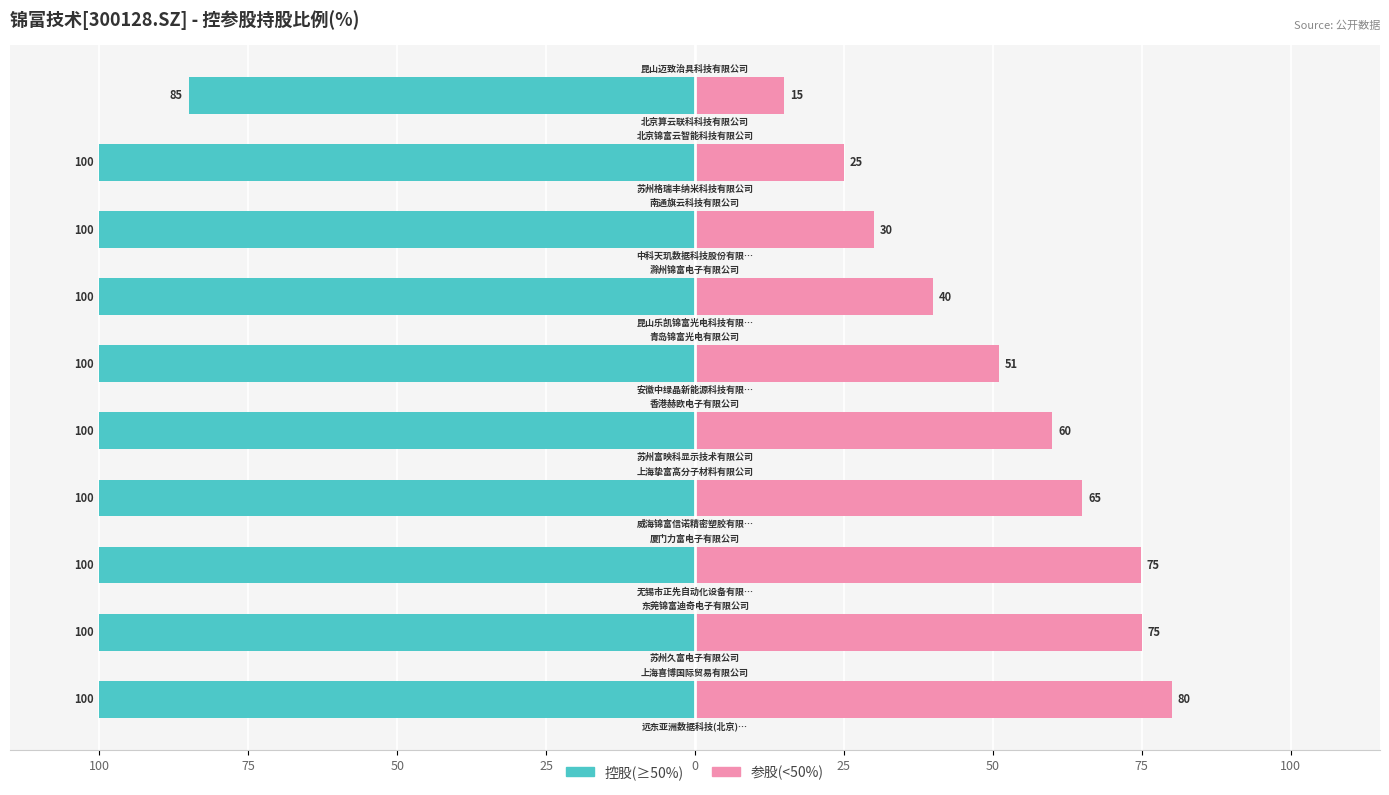

Reading left to right, transcribe all the data shown in this chart.

控股(≥50%): -100.0	-100.0	-100.0	-100.0	-100.0	-100.0	-100.0	-100.0	-100.0	-85.0
参股(<50%): 80.0	75.0	74.8	65.0	60.0	51.0	40.0	30.0	25.0	15.0